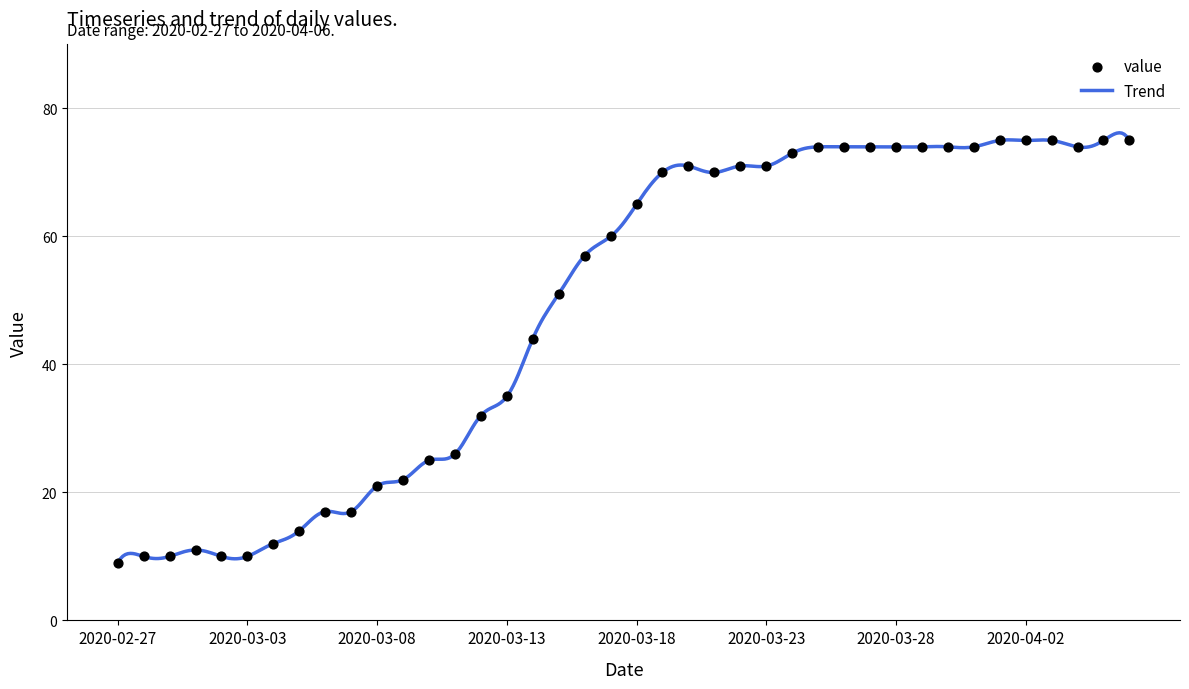

Approximately how many times larger is the value at 2020-04-03 compared to 2020-03-30?

1.0